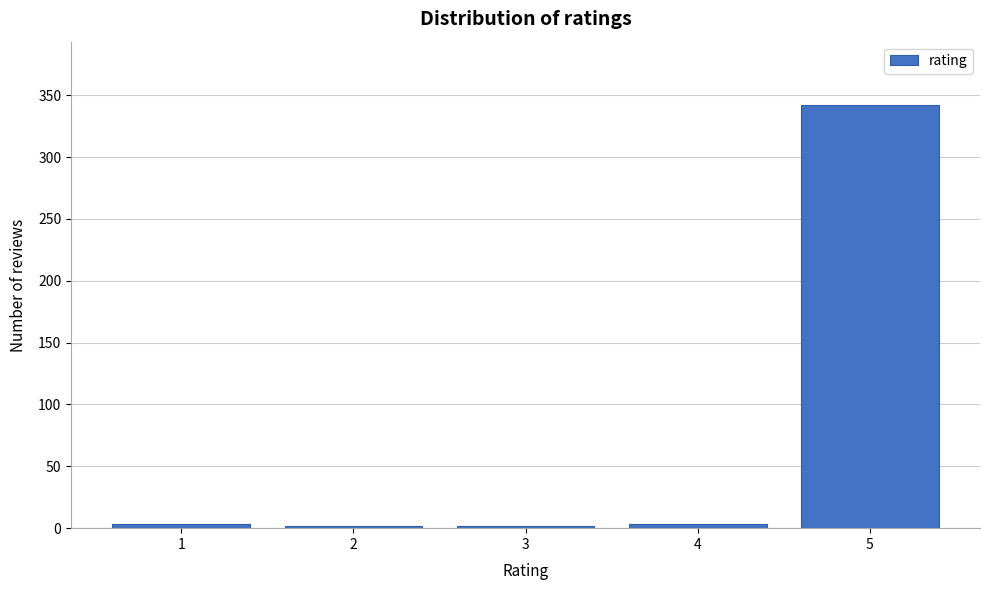

What is the maximum value shown in the chart?

342